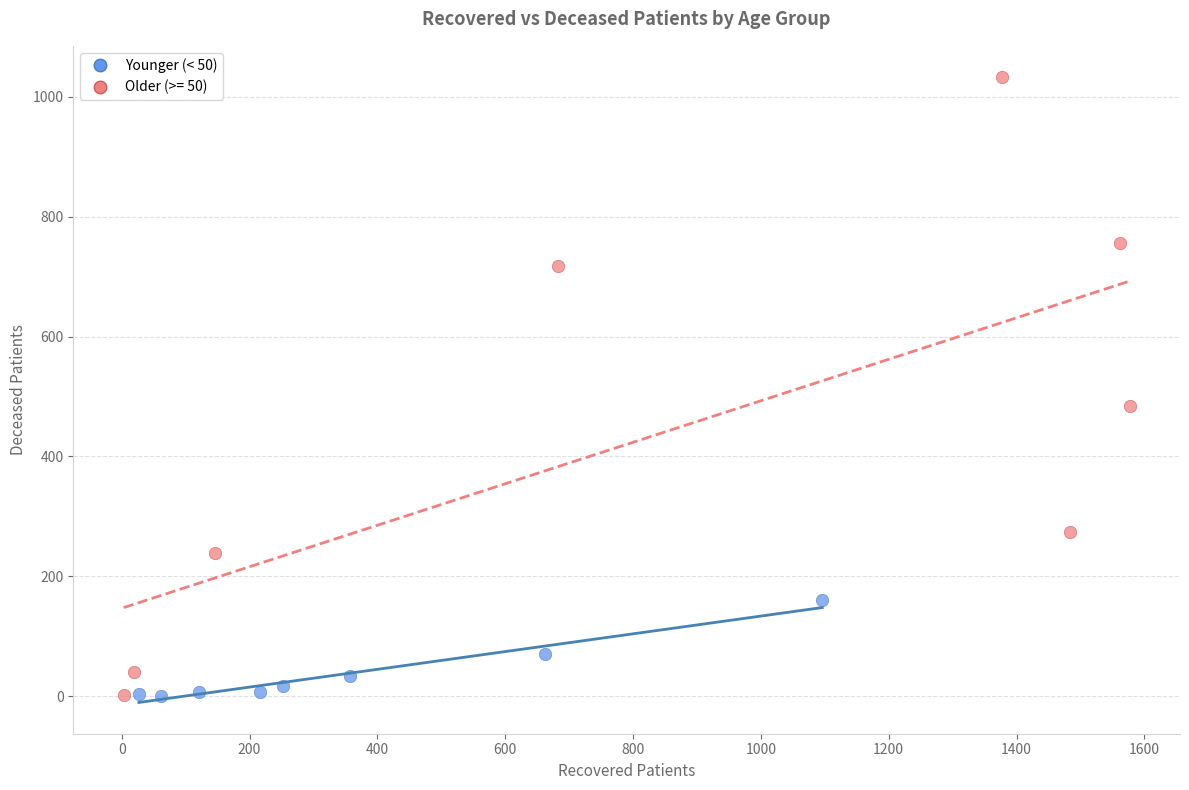

Which series reaches the maximum Y coordinate?

Older (>= 50)